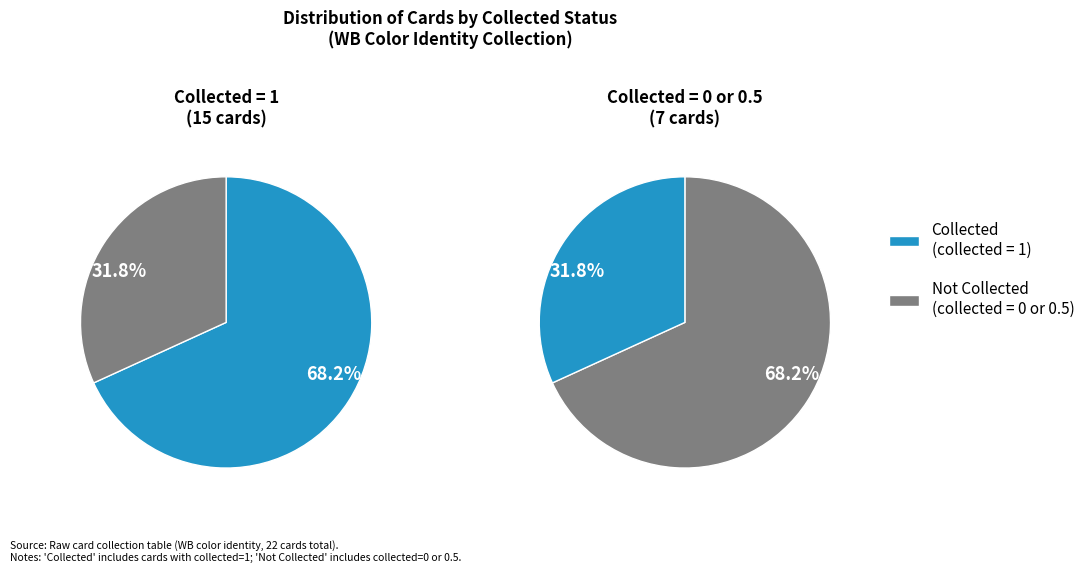

Is it true that 0 is 82% of the pie?

False